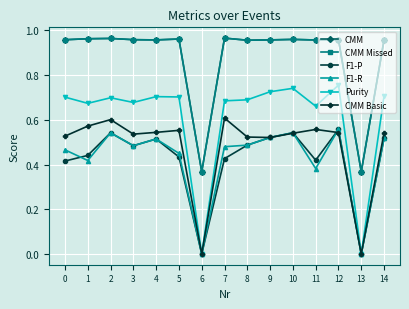

Is the value of CMM Missed at 2 greater than the value of CMM at 10?

Yes